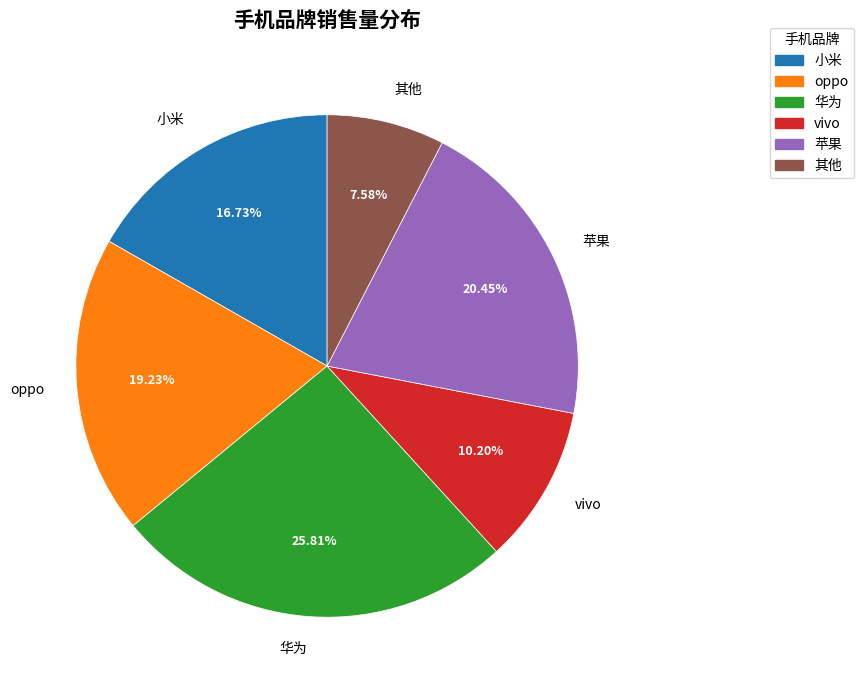

To the nearest percent, what portion does oppo represent?

19%